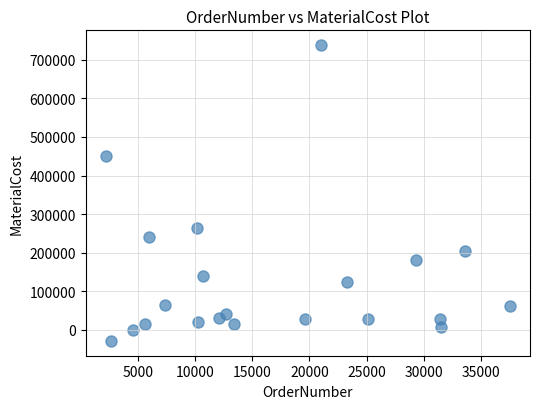

What is the range of Y values (max minus min)?

767094.5